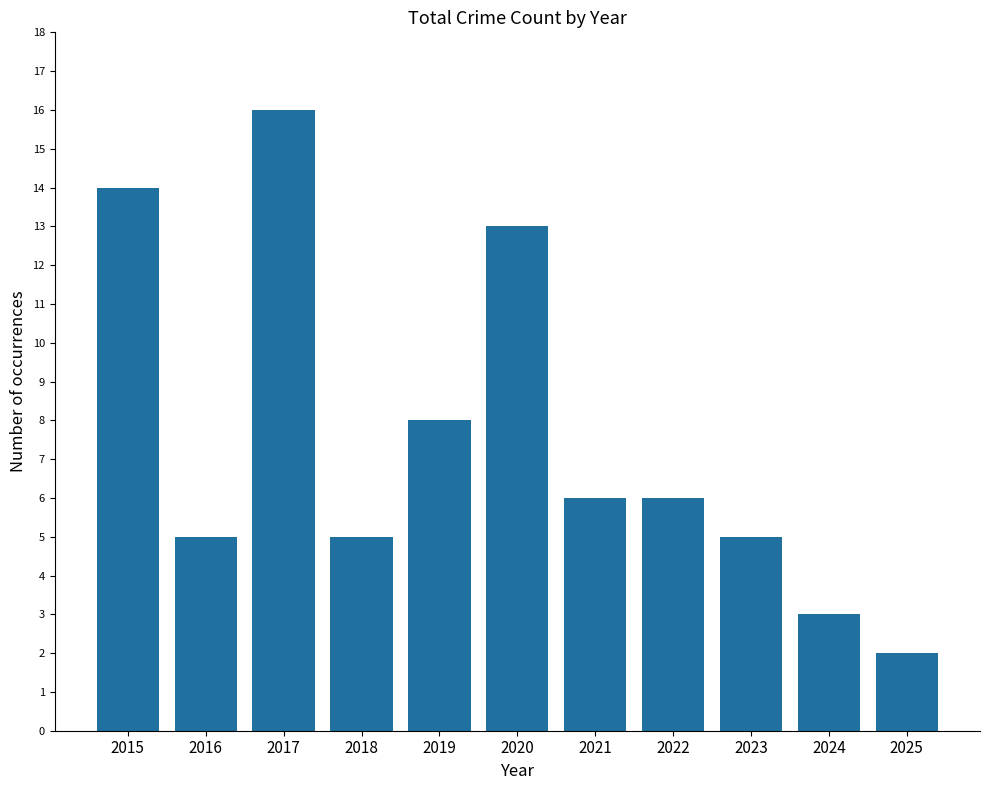

Reading right to left, transcribe all the data shown in this chart.

2025=2	2024=3	2023=5	2022=6	2021=6	2020=13	2019=8	2018=5	2017=16	2016=5	2015=14